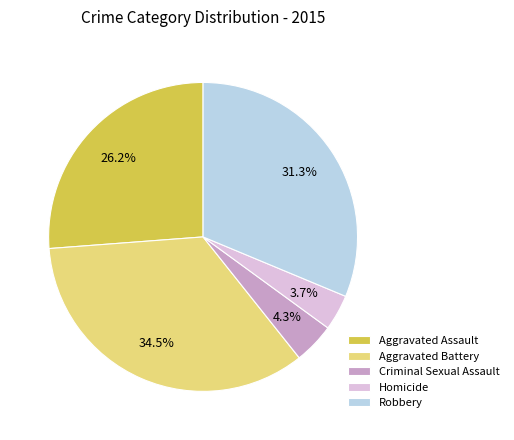

What is the largest slice in the pie chart?

Aggravated Battery